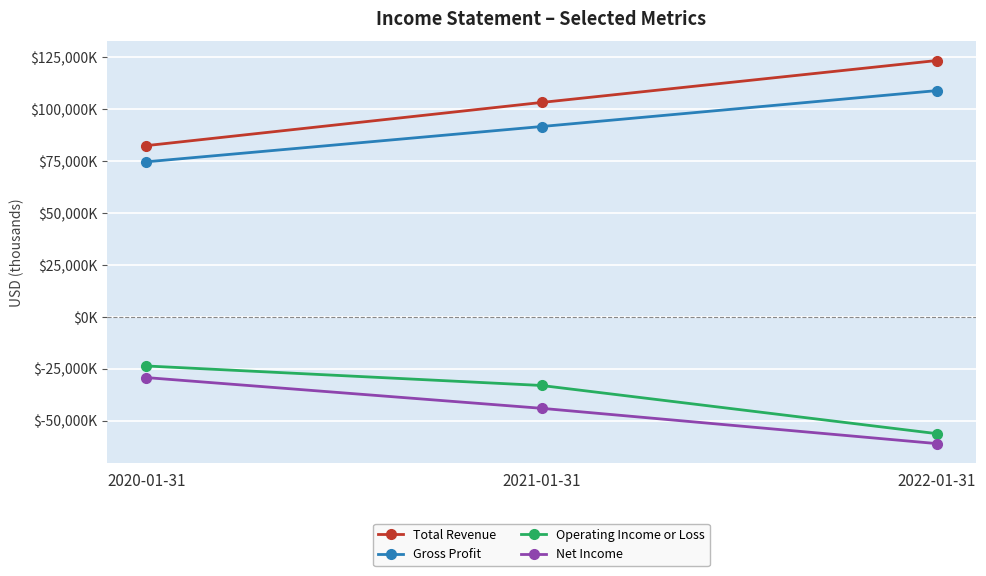

Reading right to left, list all the values displayed in this chart.

Total Revenue: 2022-01-31=123500	2021-01-31=103300	2020-01-31=82500
Gross Profit: 2022-01-31=109000	2021-01-31=91700	2020-01-31=74700
Operating Income or Loss: 2022-01-31=-56300	2021-01-31=-33100	2020-01-31=-23700
Net Income: 2022-01-31=-61100	2021-01-31=-44100	2020-01-31=-29300